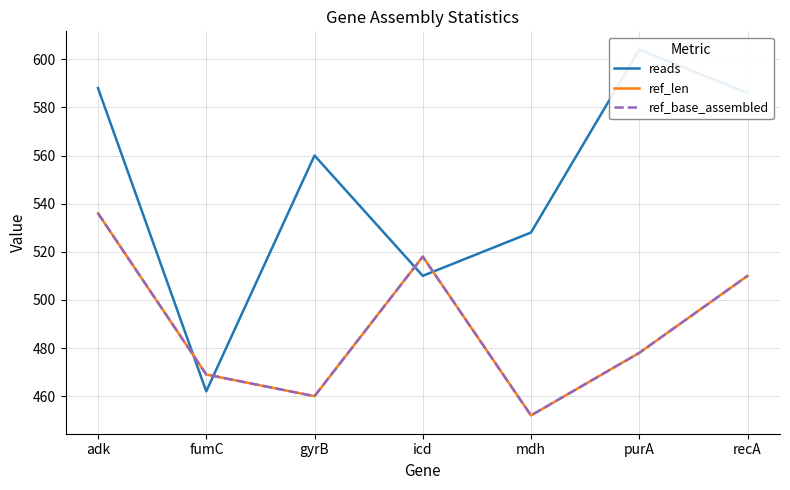

Reading left to right, what are all the values shown in this chart?

reads: adk=588	fumC=462	gyrB=560	icd=510	mdh=528	purA=604	recA=586
ref_len: adk=536	fumC=469	gyrB=460	icd=518	mdh=452	purA=478	recA=510
ref_base_assembled: adk=536	fumC=469	gyrB=460	icd=518	mdh=452	purA=478	recA=510